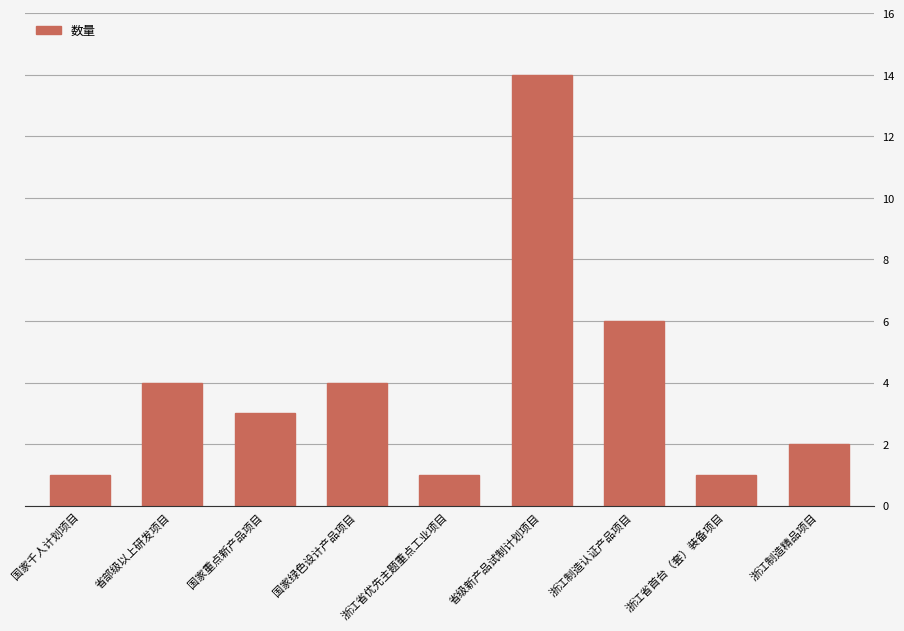

Where does the data first go above 3?

省部级以上研发项目